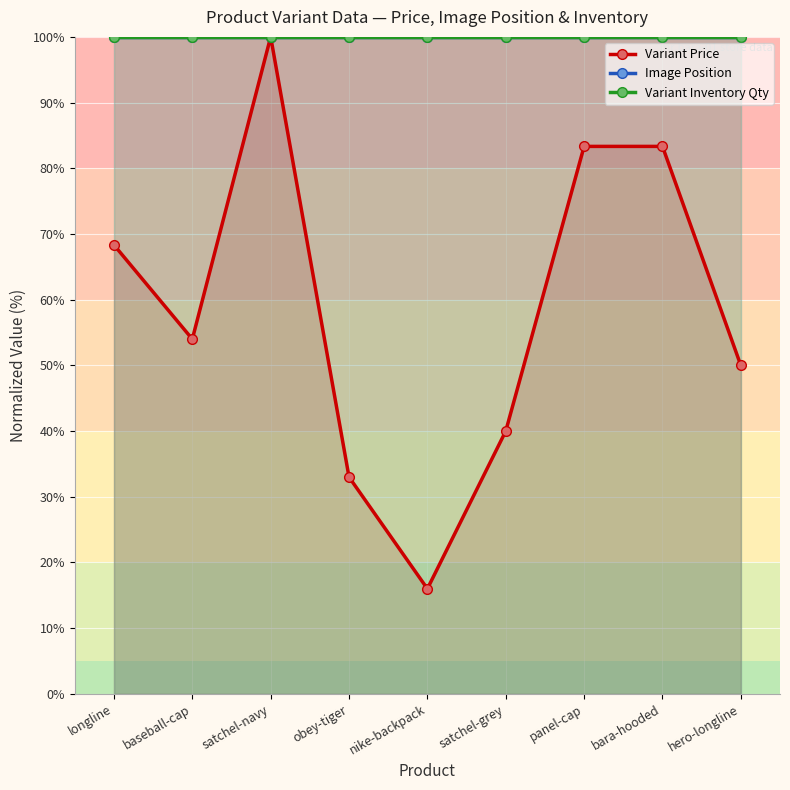

Rank the series by their maximum value, from lowest to highest.

Variant Price, Image Position, Variant Inventory Qty